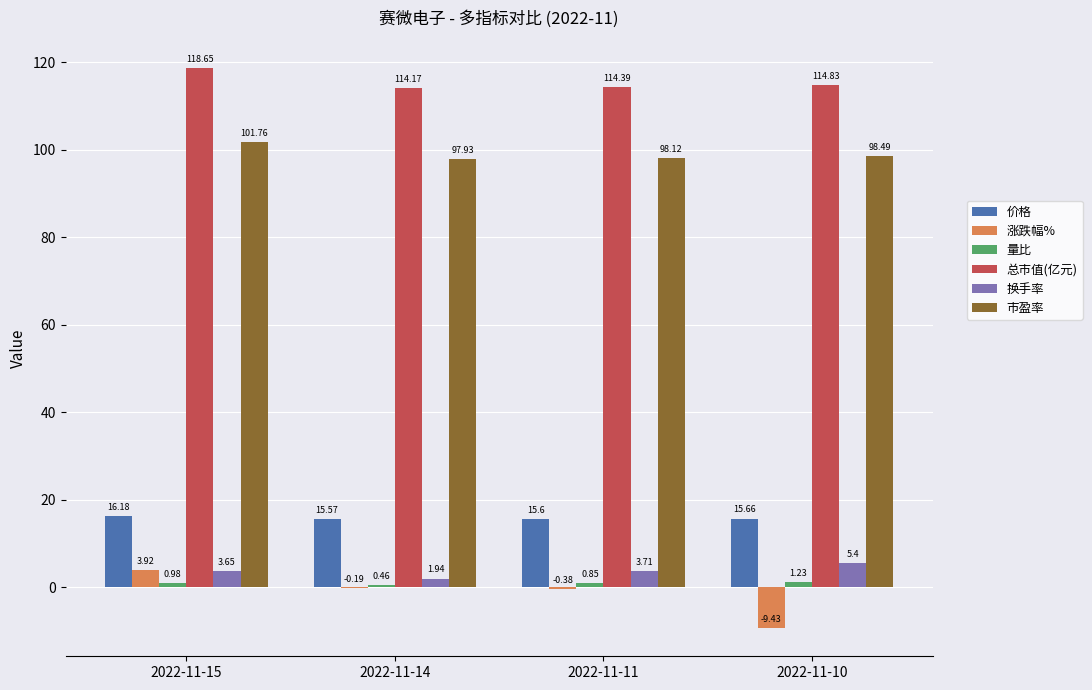

Which series changed the most between 2022-11-15 and 2022-11-10?

涨跌幅%